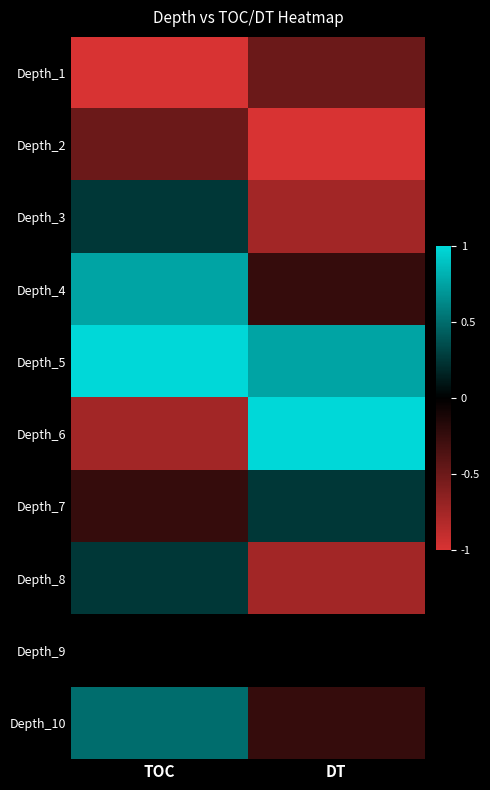

Reading left to right, what are all the values shown in this chart?

Depth_1: TOC=-1.0	DT=-0.5
Depth_2: TOC=-0.5	DT=-1.0
Depth_3: TOC=0.2	DT=-0.8
Depth_4: TOC=0.8	DT=-0.2
Depth_5: TOC=1.0	DT=0.8
Depth_6: TOC=-0.8	DT=1.0
Depth_7: TOC=-0.2	DT=0.2
Depth_8: TOC=0.2	DT=-0.8
Depth_9: TOC=0.0	DT=0.0
Depth_10: TOC=0.5	DT=-0.2